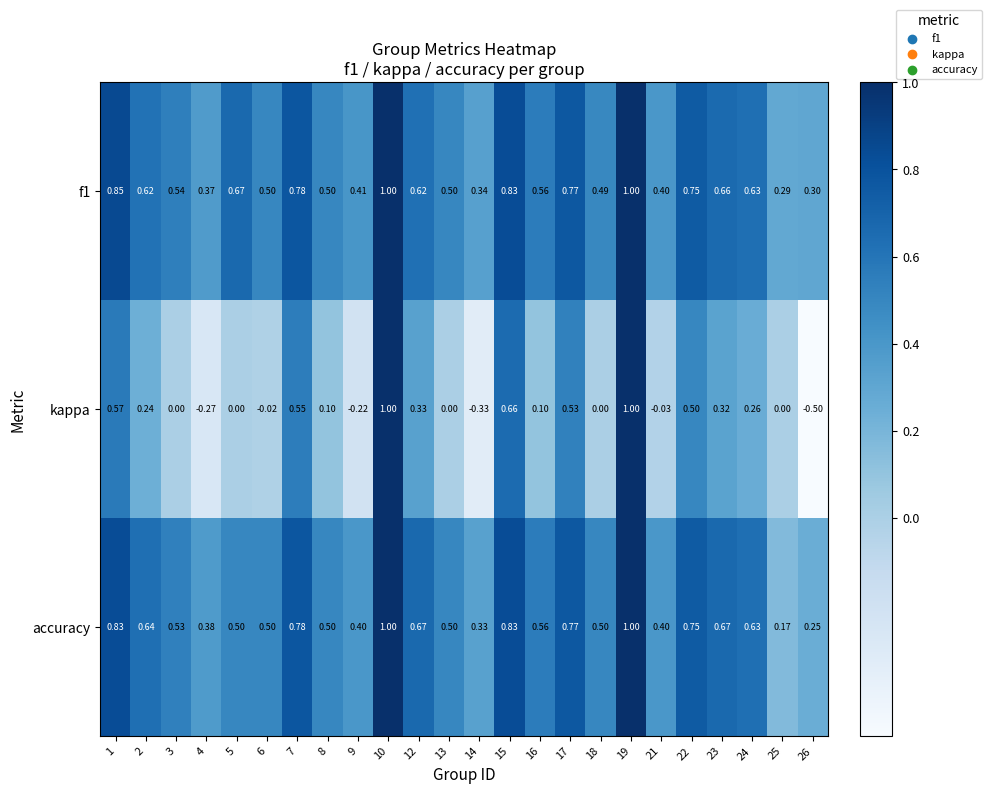

Which series has the largest range (max minus min)?

kappa